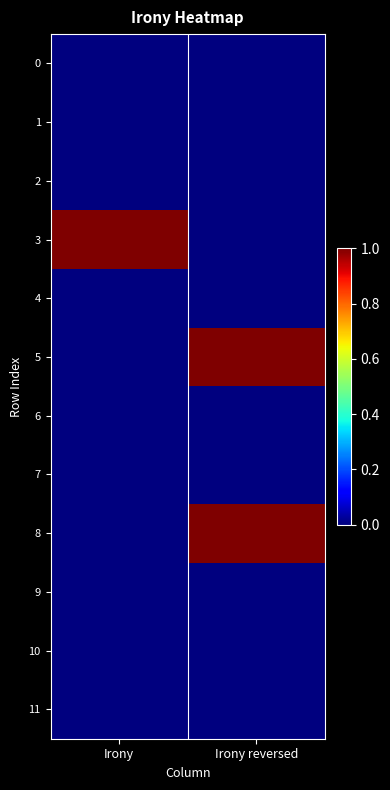

Reading left to right, transcribe all the data shown in this chart.

0: Irony=0	Irony reversed=0
1: Irony=0	Irony reversed=0
2: Irony=0	Irony reversed=0
3: Irony=1	Irony reversed=0
4: Irony=0	Irony reversed=0
5: Irony=0	Irony reversed=1
6: Irony=0	Irony reversed=0
7: Irony=0	Irony reversed=0
8: Irony=0	Irony reversed=1
9: Irony=0	Irony reversed=0
10: Irony=0	Irony reversed=0
11: Irony=0	Irony reversed=0